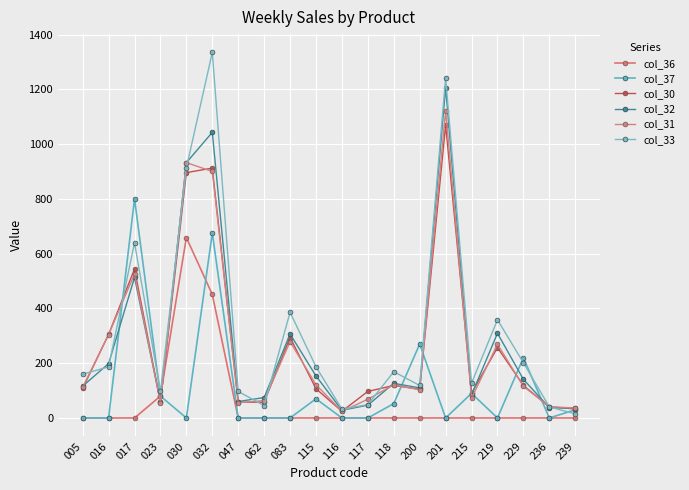

Reading left to right, list all the values displayed in this chart.

col_36: 0.0	0.0	0.0	80.0	658.8	450.9	0.0	0.0	0.0	0.0	0.0	0.0	0.0	0.0	0.0	0.0	0.0	0.0	0.0	0.0
col_37: 0.0	0.0	800.0	80.0	0.0	675.0	0.0	0.0	0.0	70.0	0.0	0.0	52.5	270.0	0.0	90.0	0.0	220.0	0.0	30.0
col_30: 107.8	305.2	544.0	57.6	896.0	912.4	57.6	57.8	293.8	106.8	24.4	97.0	118.8	104.8	1069.7	90.7	257.0	118.9	40.4	32.9
col_32: 116.4	198.4	513.2	60.0	932.4	1043.0	60.0	74.6	306.8	153.4	28.2	46.8	126.4	109.9	1206.2	84.1	309.4	141.1	37.9	36.1
col_31: 112.2	304.7	525.7	55.6	932.4	900.2	55.6	63.4	278.6	121.4	24.2	68.4	121.2	102.9	1122.1	71.7	269.2	115.5	41.5	36.2
col_33: 159.9	186.7	639.5	97.0	913.0	1335.0	97.0	45.0	386.0	187.0	32.0	49.0	169.0	118.6	1242.4	127.3	358.6	201.8	40.4	15.0